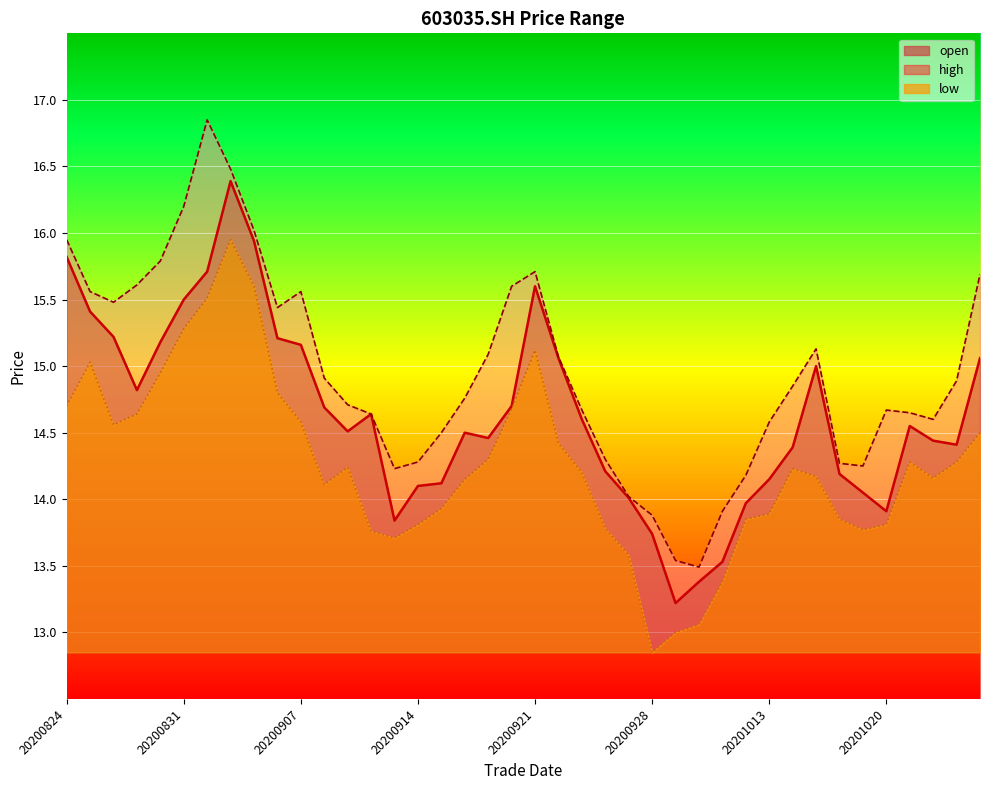

What is the sum of the high values at 20201026 and 20200922?

30.8